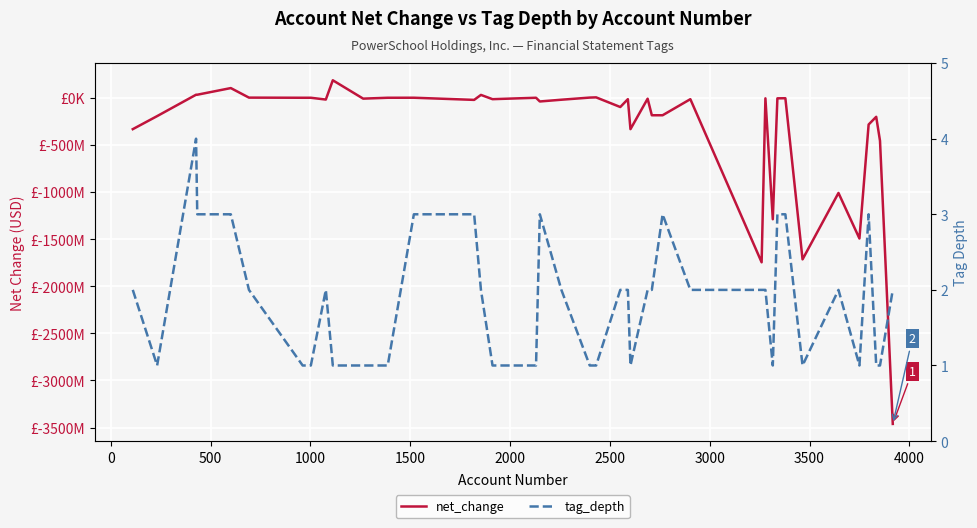

How many lines are shown in the chart?

2